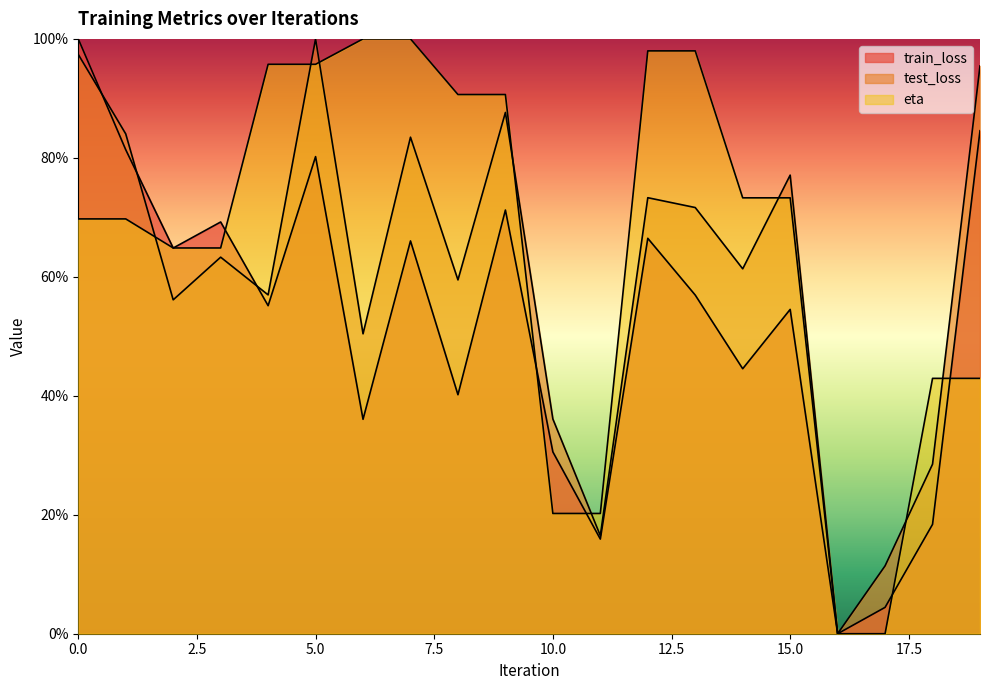

Is it true that test_loss equals 0.4 at 10?

True